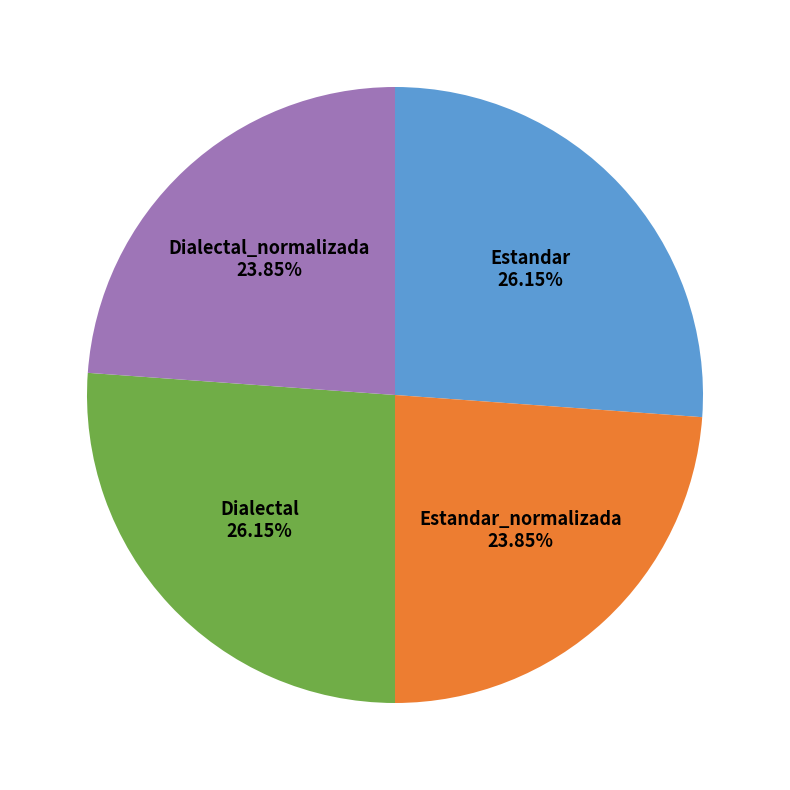

Is there a majority slice in this chart?

No